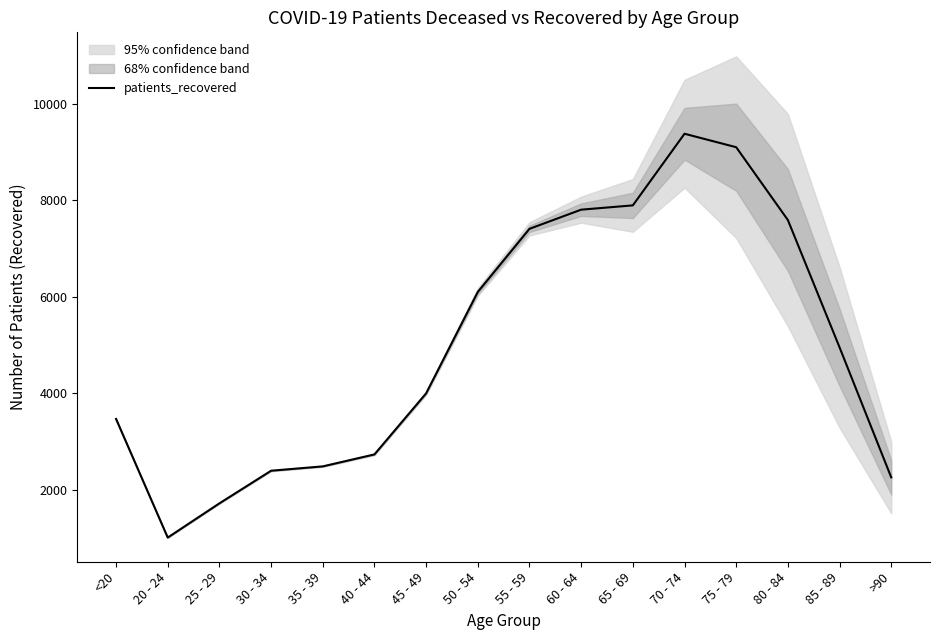

List the labels in order of value, smallest first.

20 - 24, 25 - 29, >90, 30 - 34, 35 - 39, 40 - 44, <20, 45 - 49, 85 - 89, 50 - 54, 55 - 59, 80 - 84, 60 - 64, 65 - 69, 75 - 79, 70 - 74